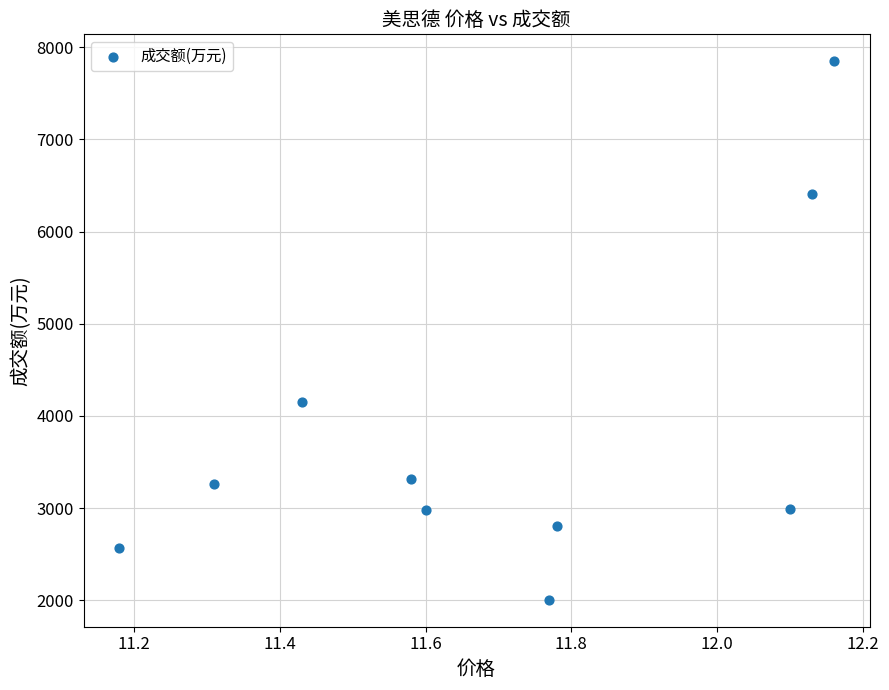

What Y value in the scatter plot is closest to 4926?

4149